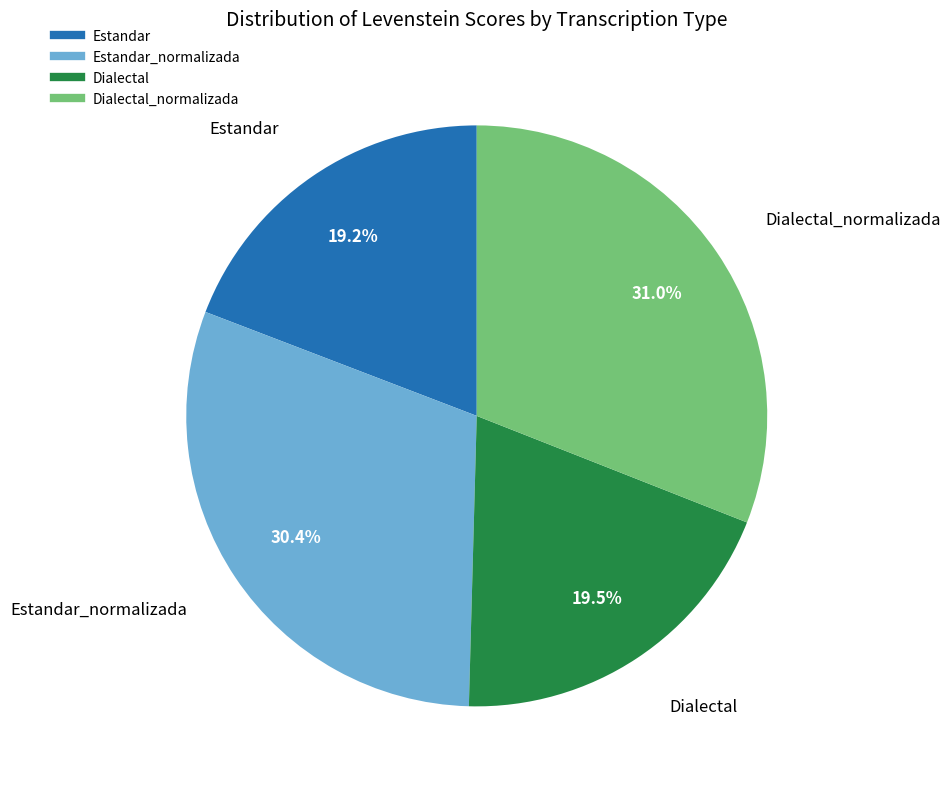

Is there any slice that represents more than half of the pie?

No